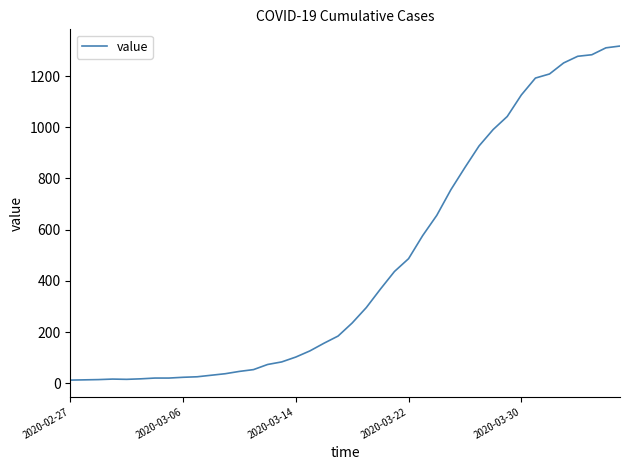

What is the difference between the maximum and minimum values?

1304